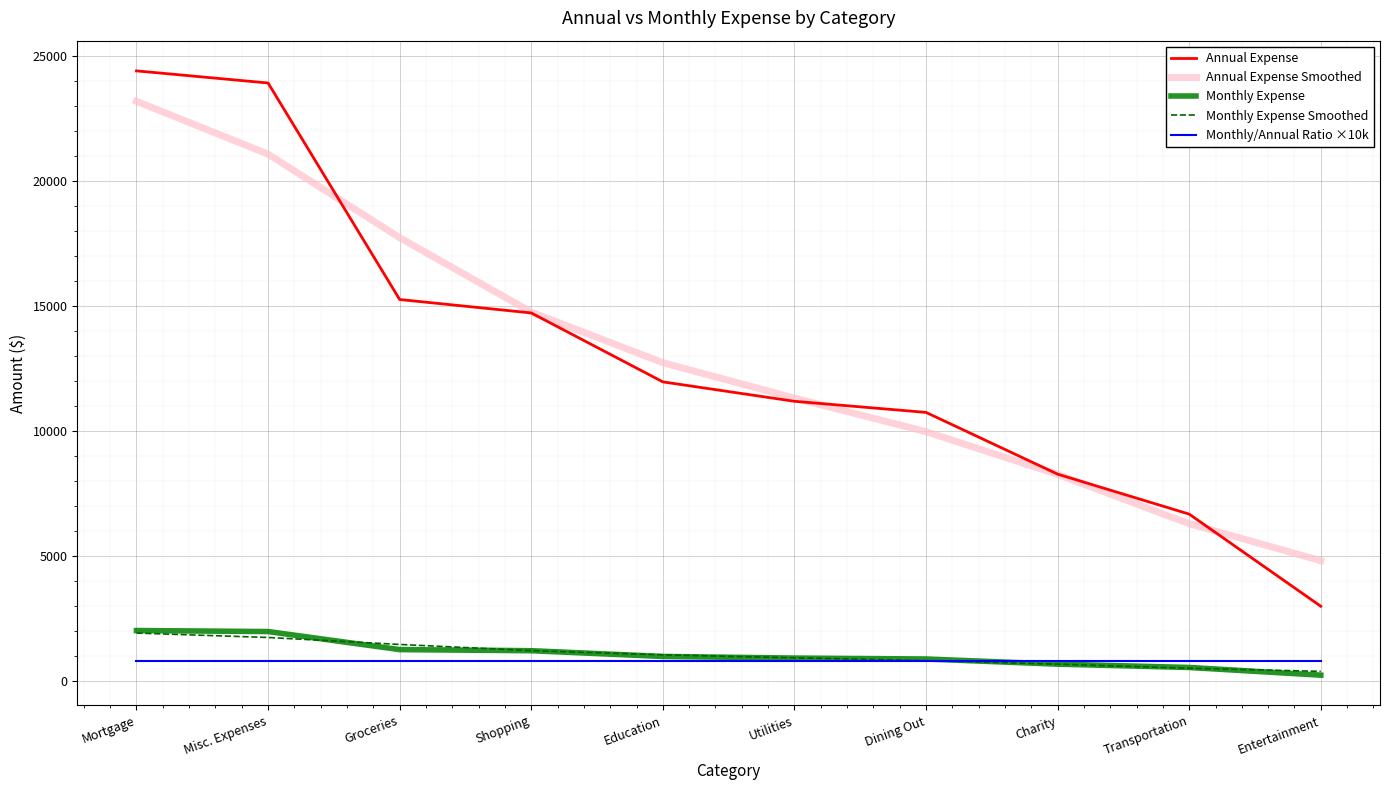

What value does the Monthly Expense series have at Shopping?

1226.6